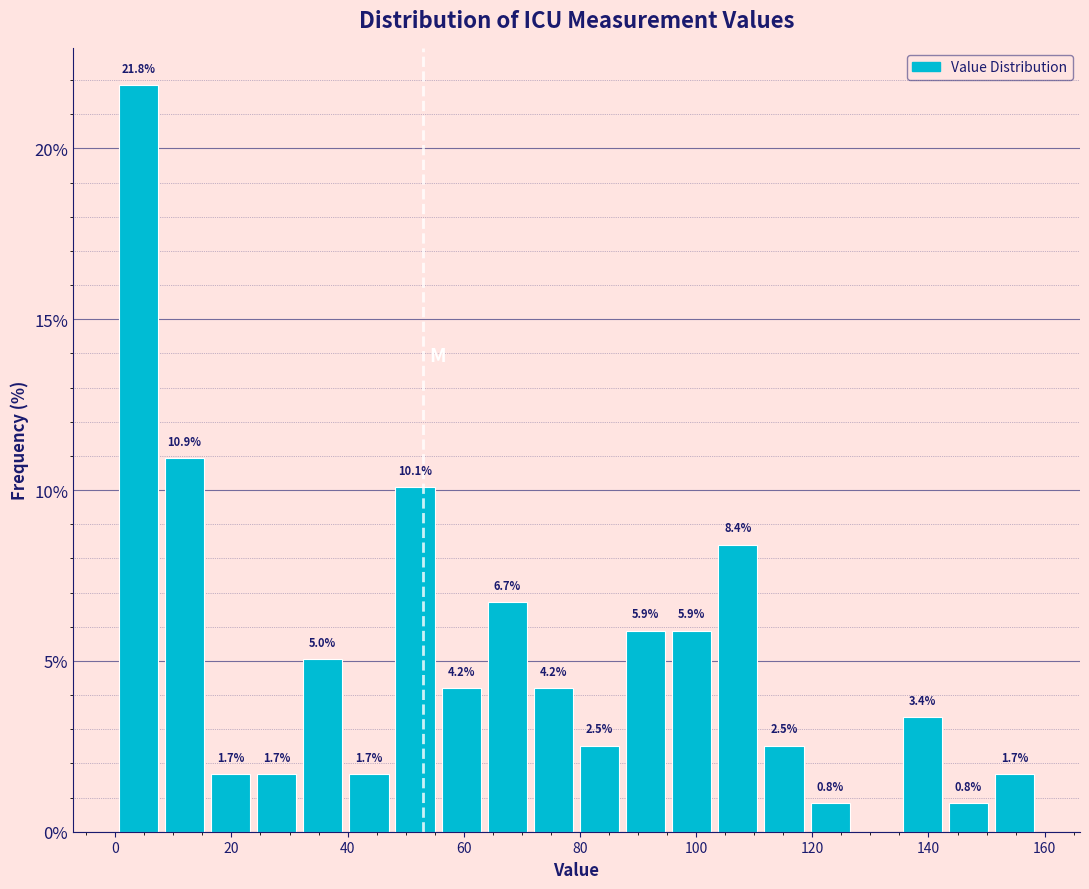

Read against the x-axis, roughly where is the centre of the tallest bar?

4